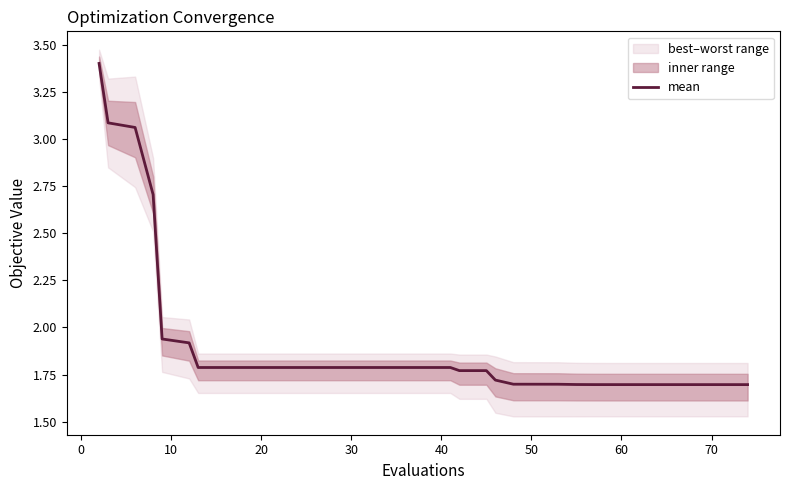

What is the lowest value of the mean series?

1.7